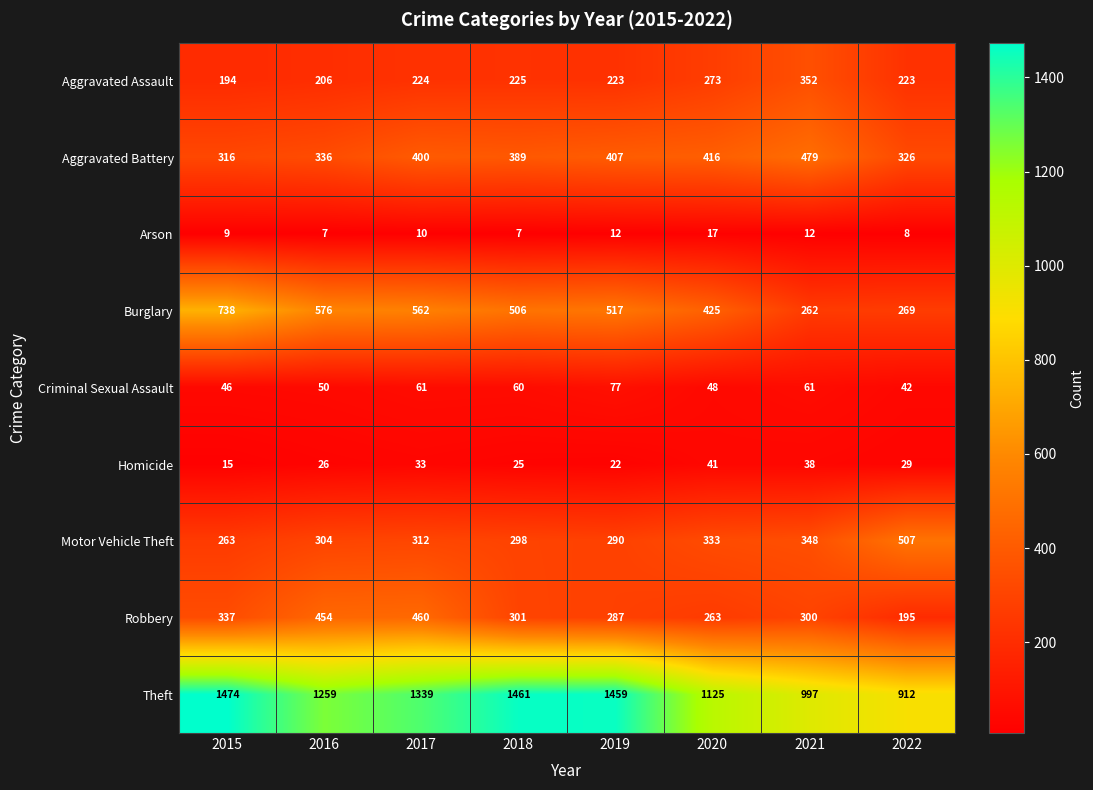

At which label does Homicide first exceed 29?

2017